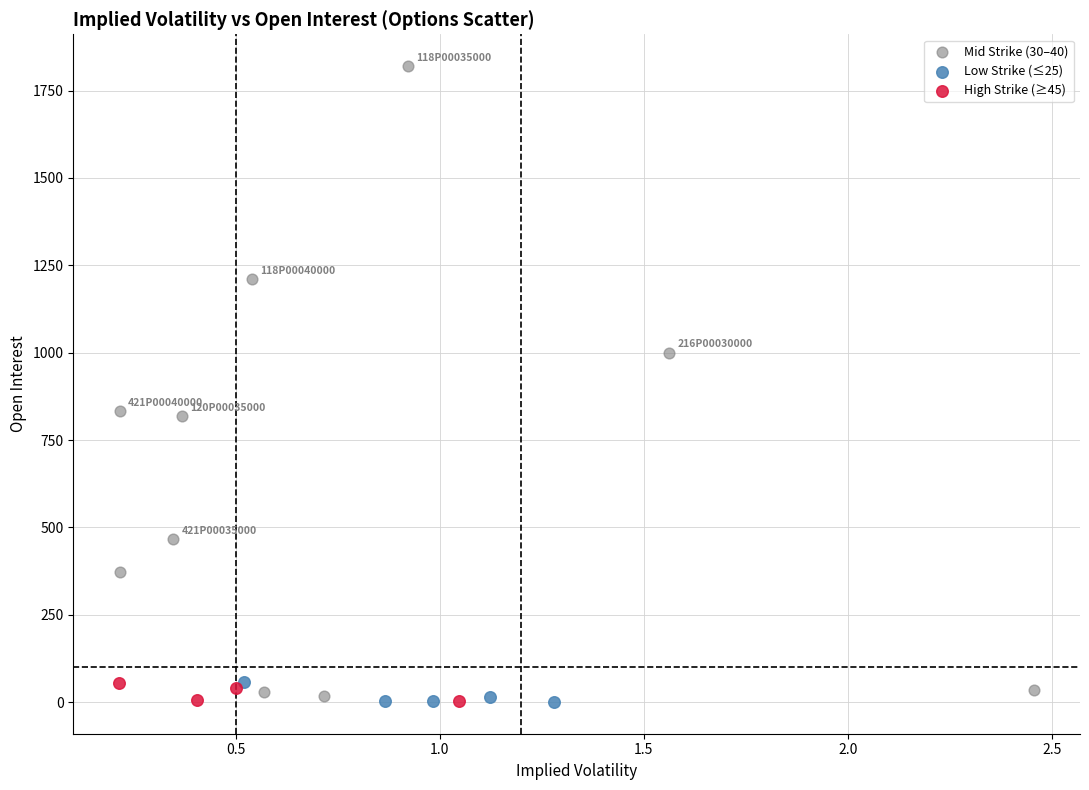

Which series has the largest Y range (max minus min)?

Mid Strike (30–40)